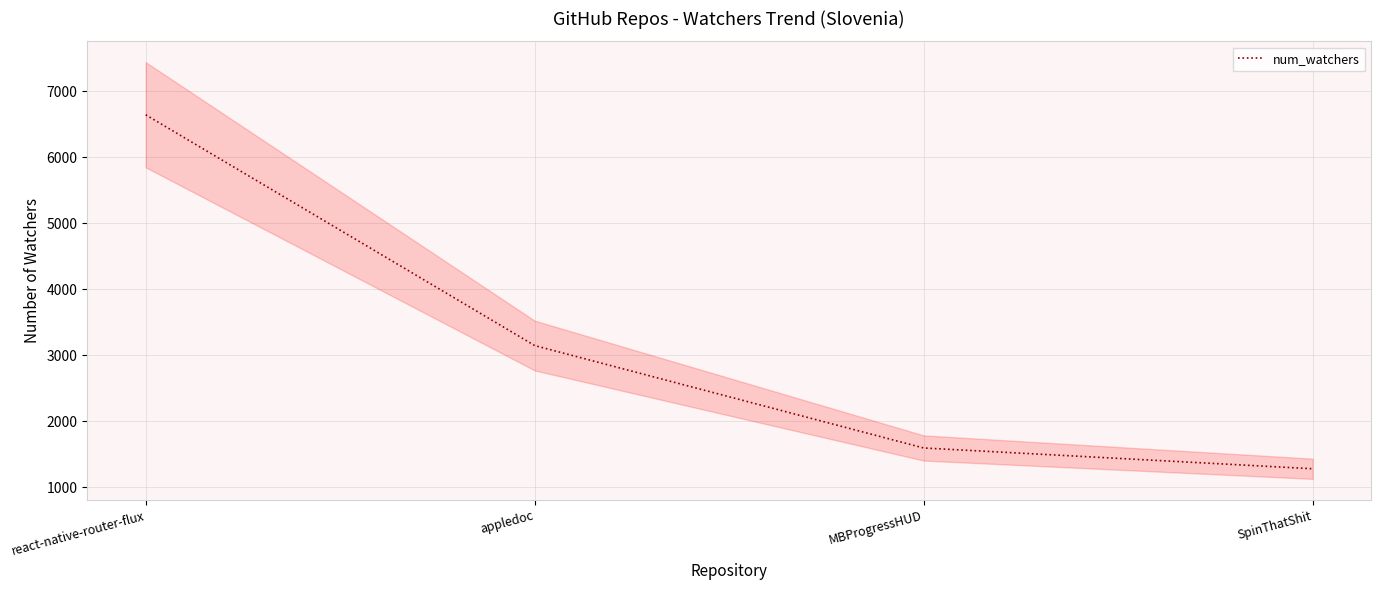

What value does the data have at react-native-router-flux, to the nearest 10?

6640